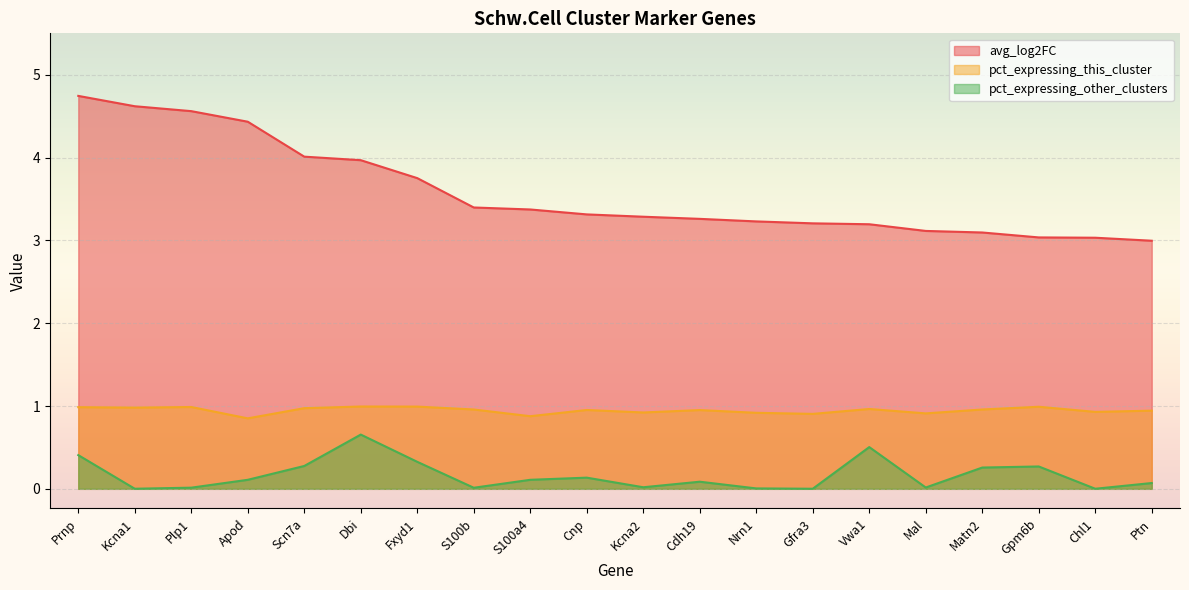

At which label does avg_log2FC reach its minimum?

Ptn